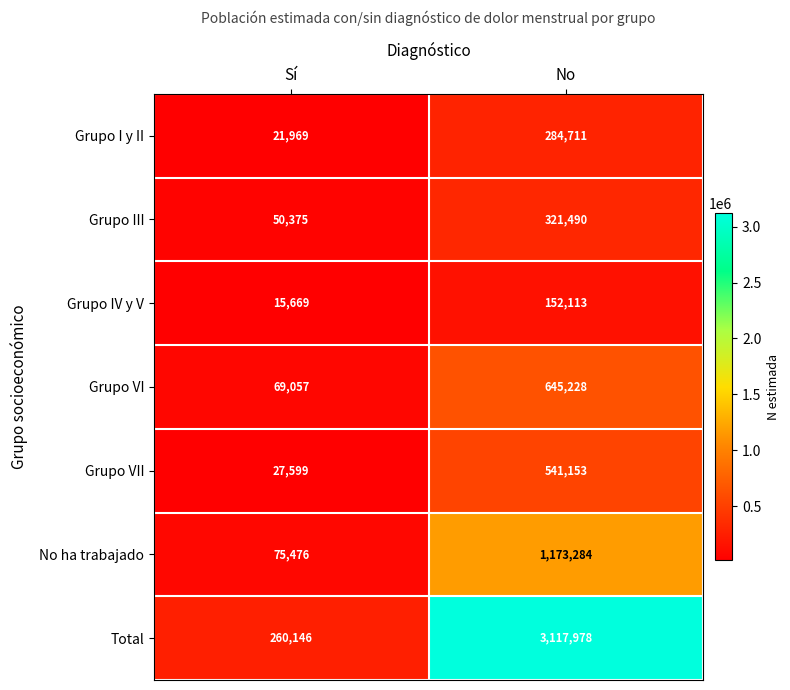

Which series has the largest range (max minus min)?

Total